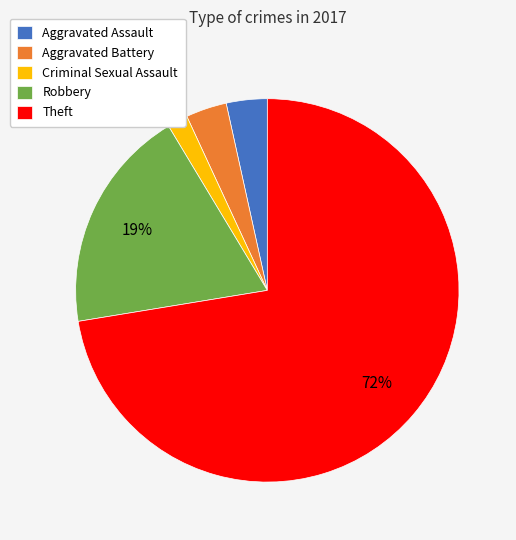

Does any single category account for the majority?

Yes